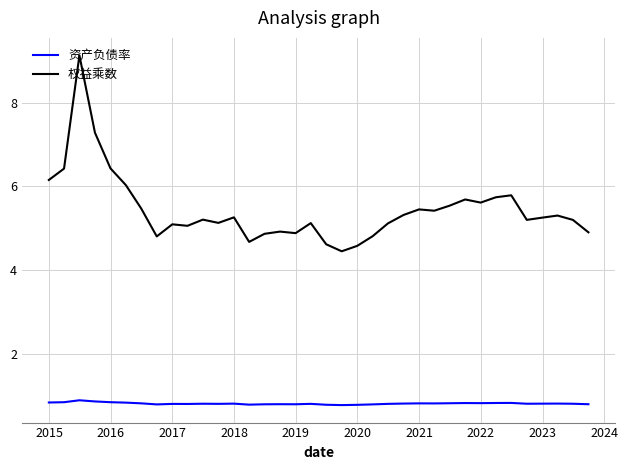

Rank the series by their maximum value, from lowest to highest.

资产负债率, 权益乘数